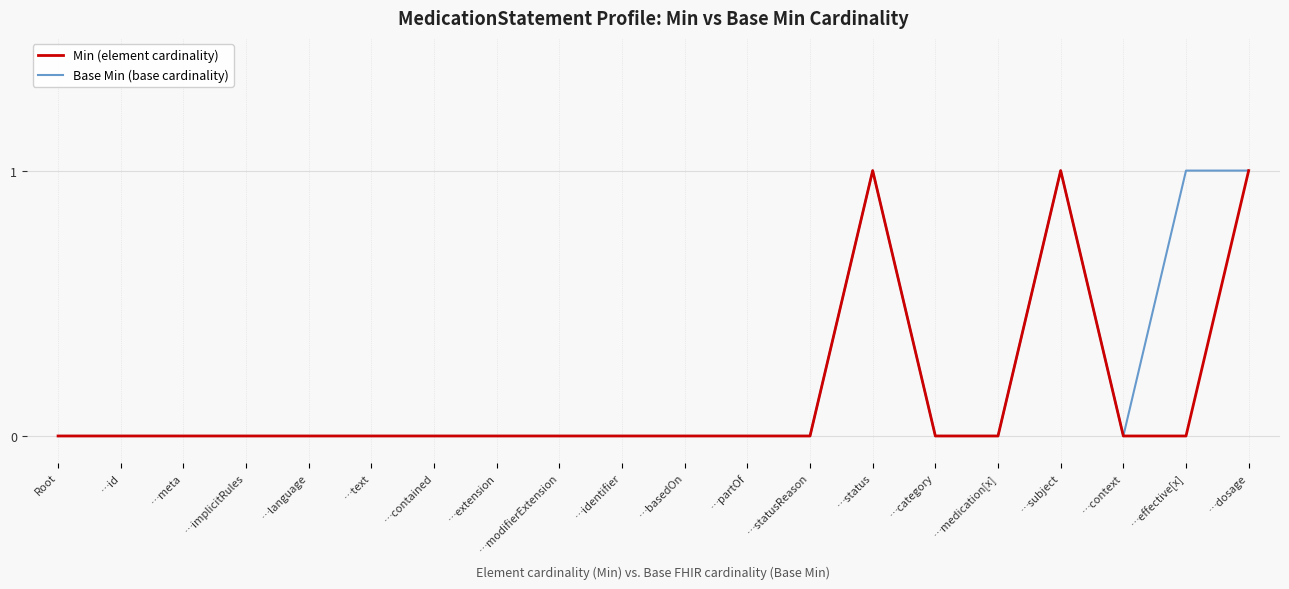

What is the difference between the maximum and second lowest values in the Min (element cardinality) series?

1